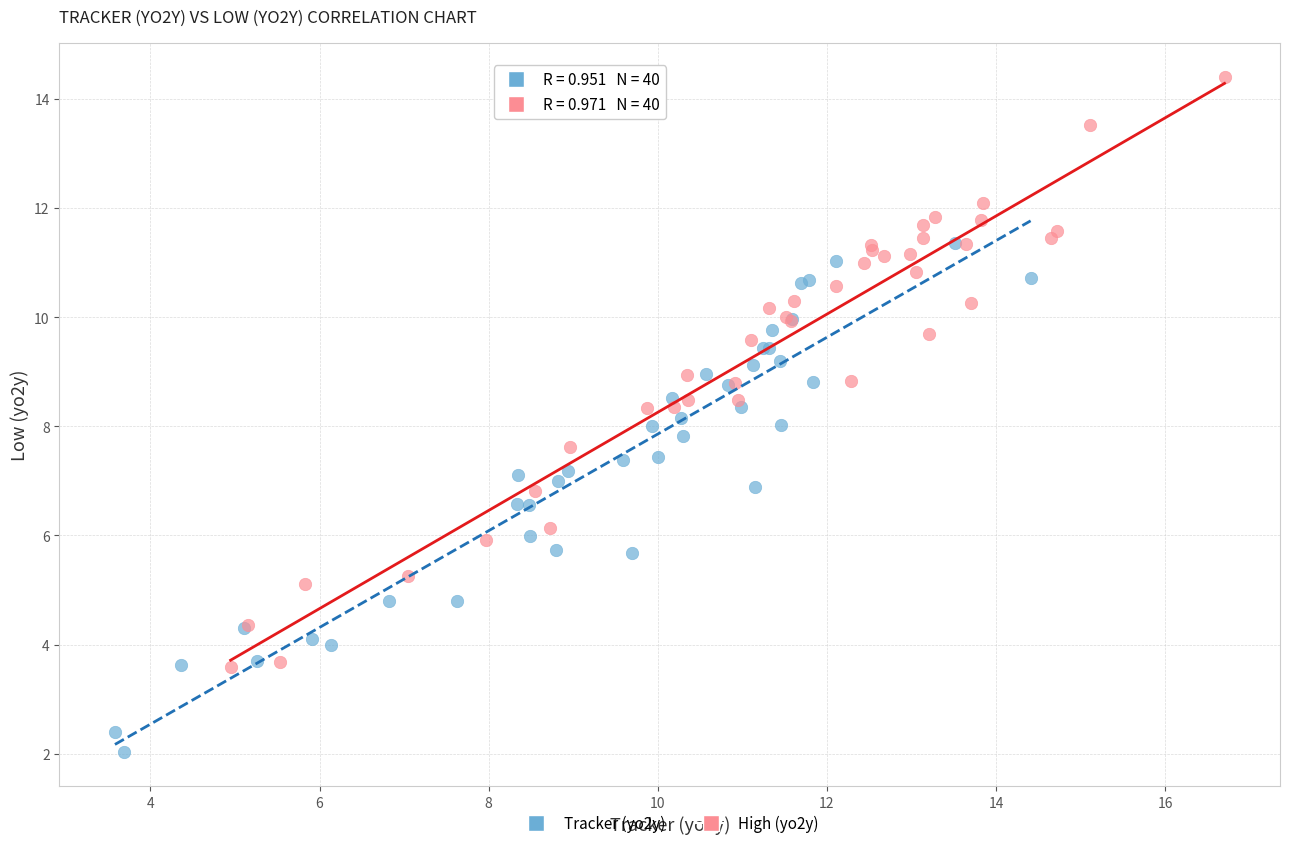

Which series contains the highest Y value?

High (yo2y)